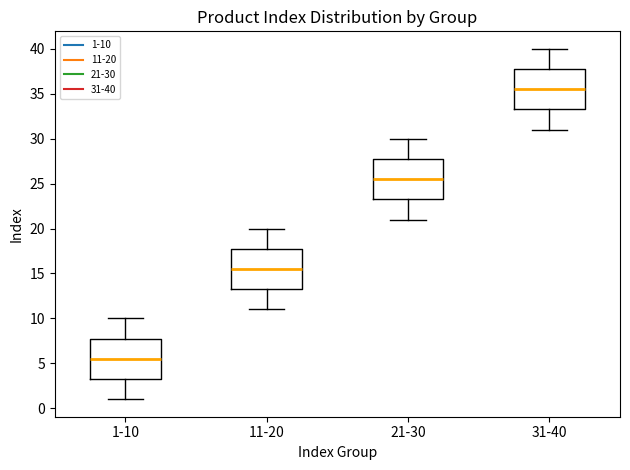

Which box's median line is the lowest?

1-10